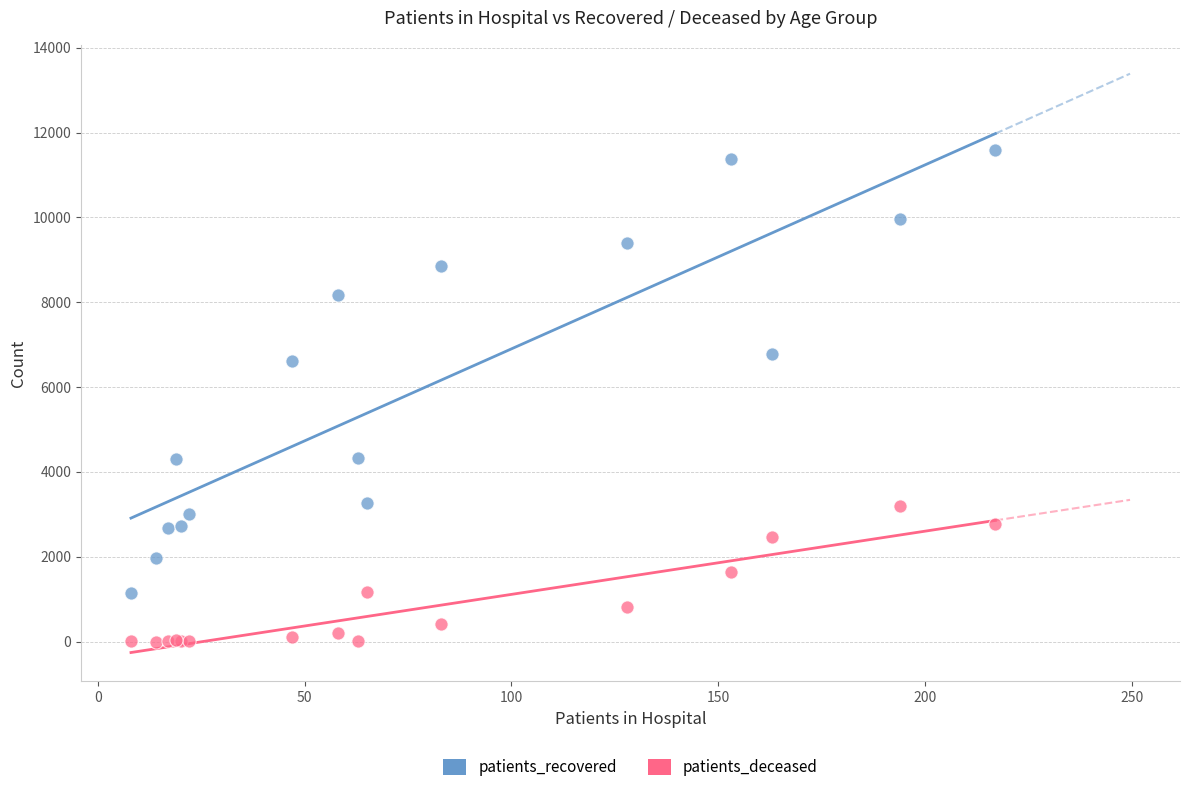

Which series contains the highest Y value?

patients_recovered